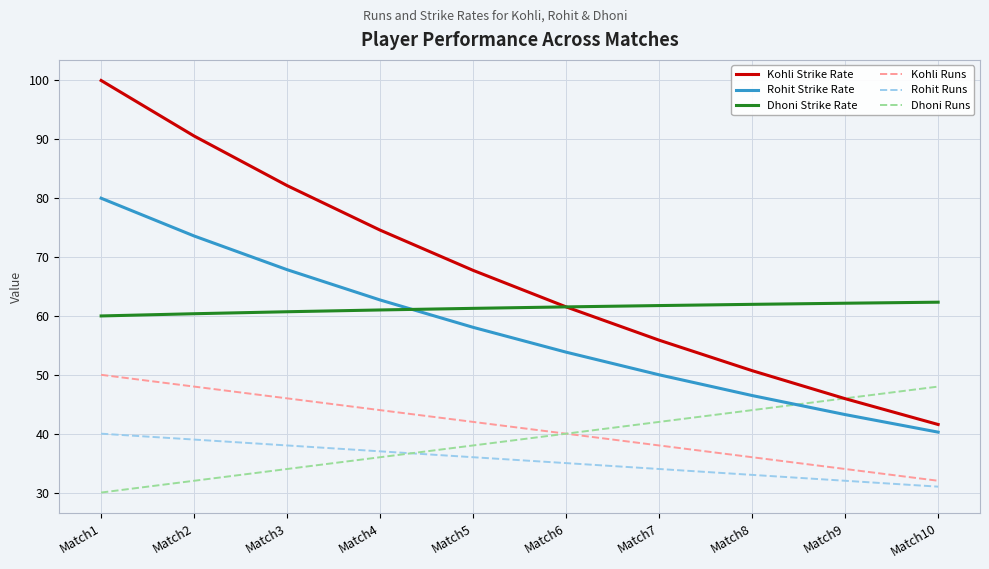

True or false: Kohli Runs and Rohit Strike Rate intersect in this chart.

False